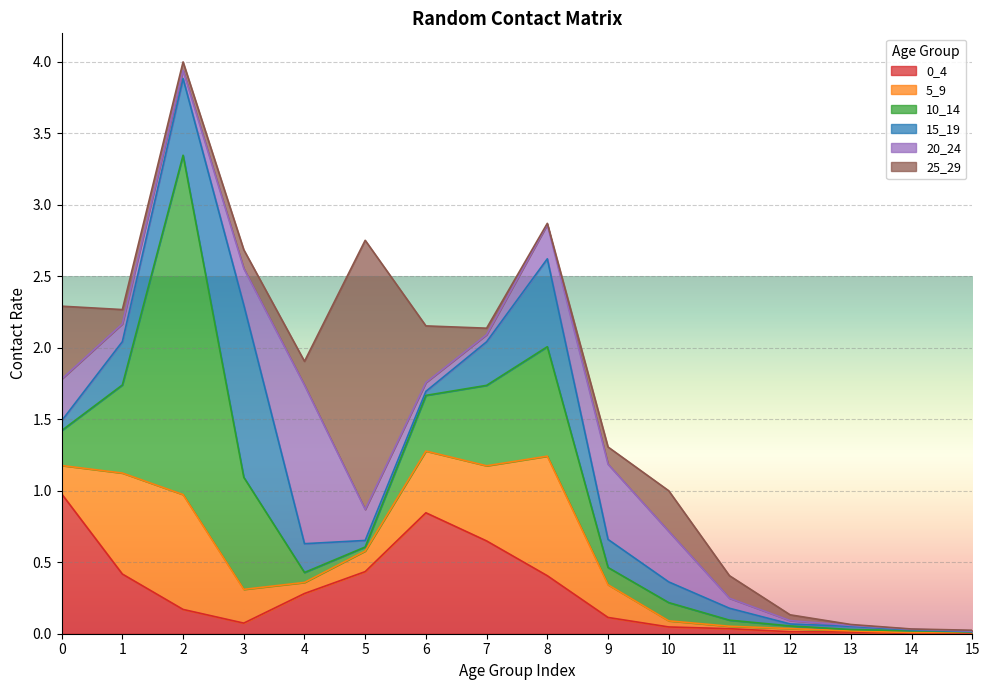

Which category has the highest value in the 15_19 series?

3